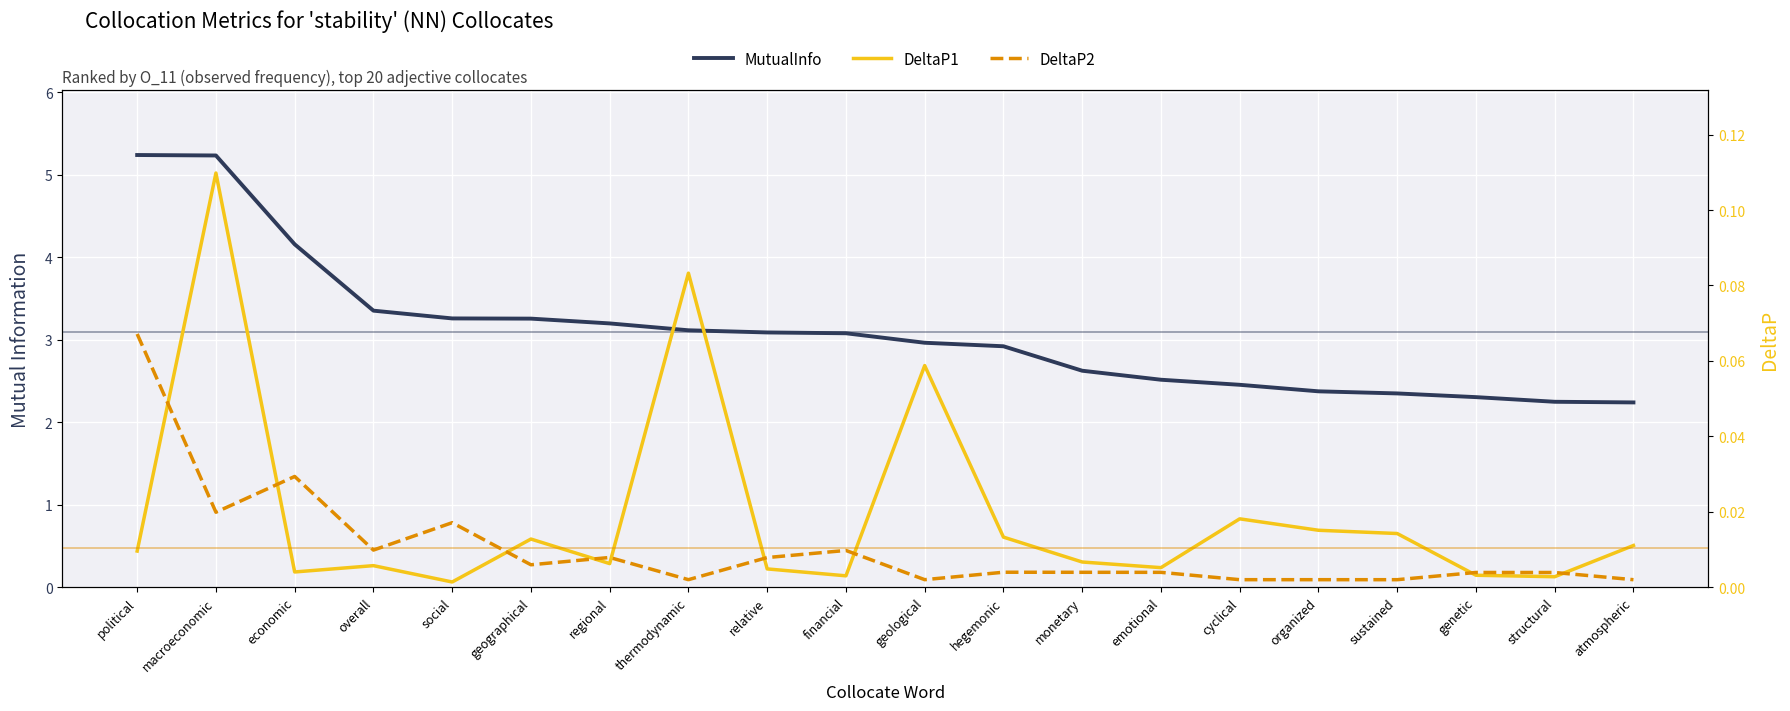

What position from the right is macroeconomic?

19